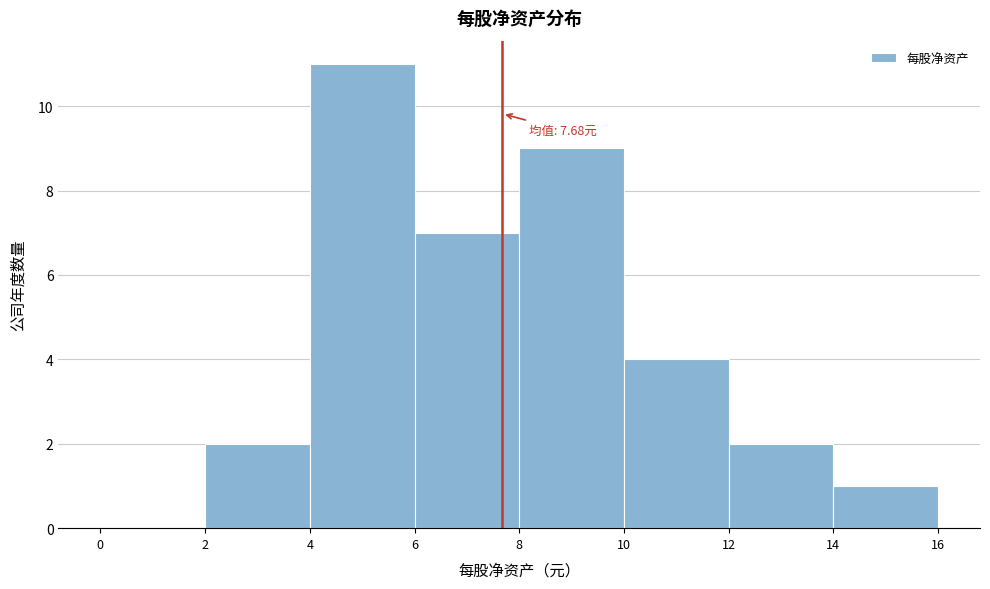

Which range on the x-axis has the tallest bar?

4 to 6